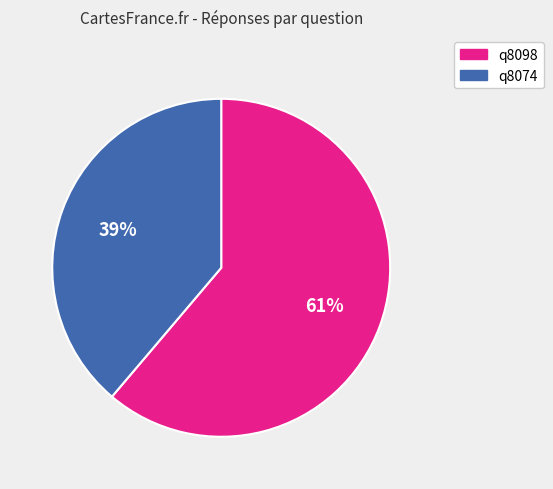

Combined, do q8074 and q8098 account for over 50%?

Yes